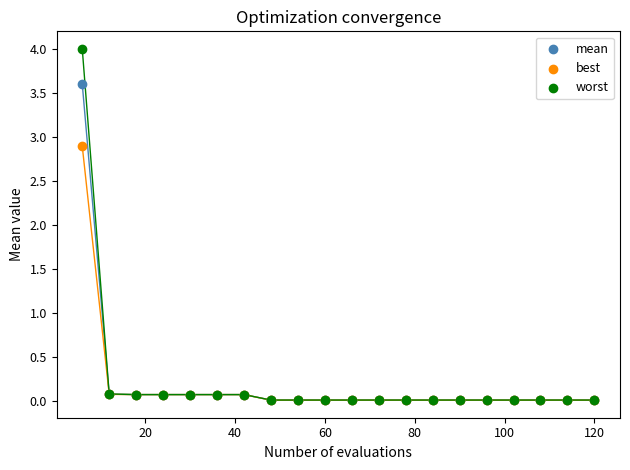

Across all series, what Y value is closest to 2?

2.9